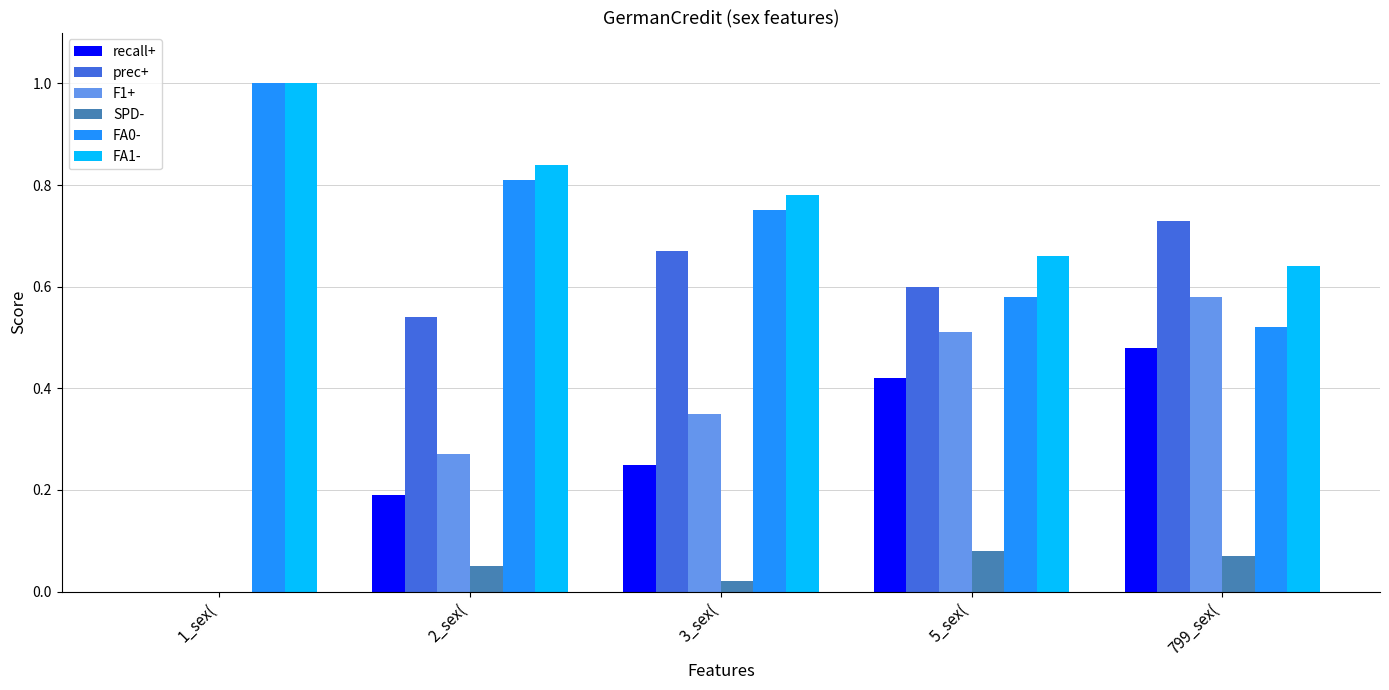

Count the recall+ values in the range 0 to 1.

5